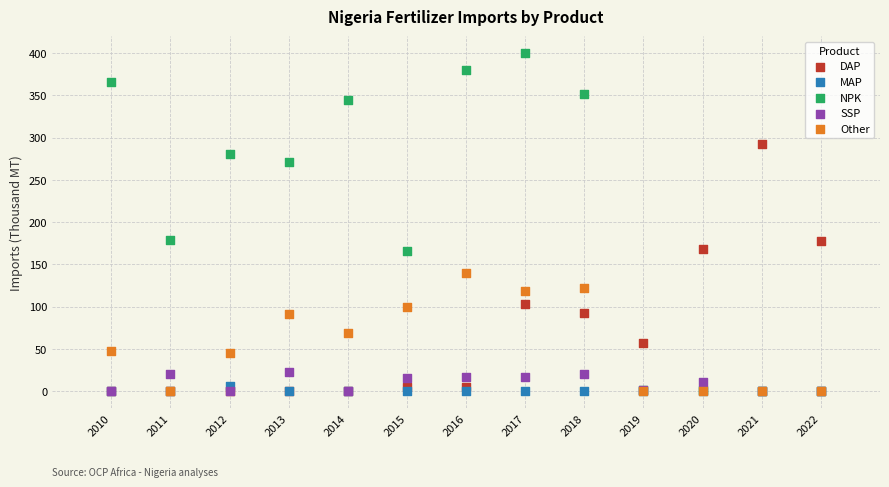

What are all the series names shown in the legend?

DAP, MAP, NPK, SSP, Other